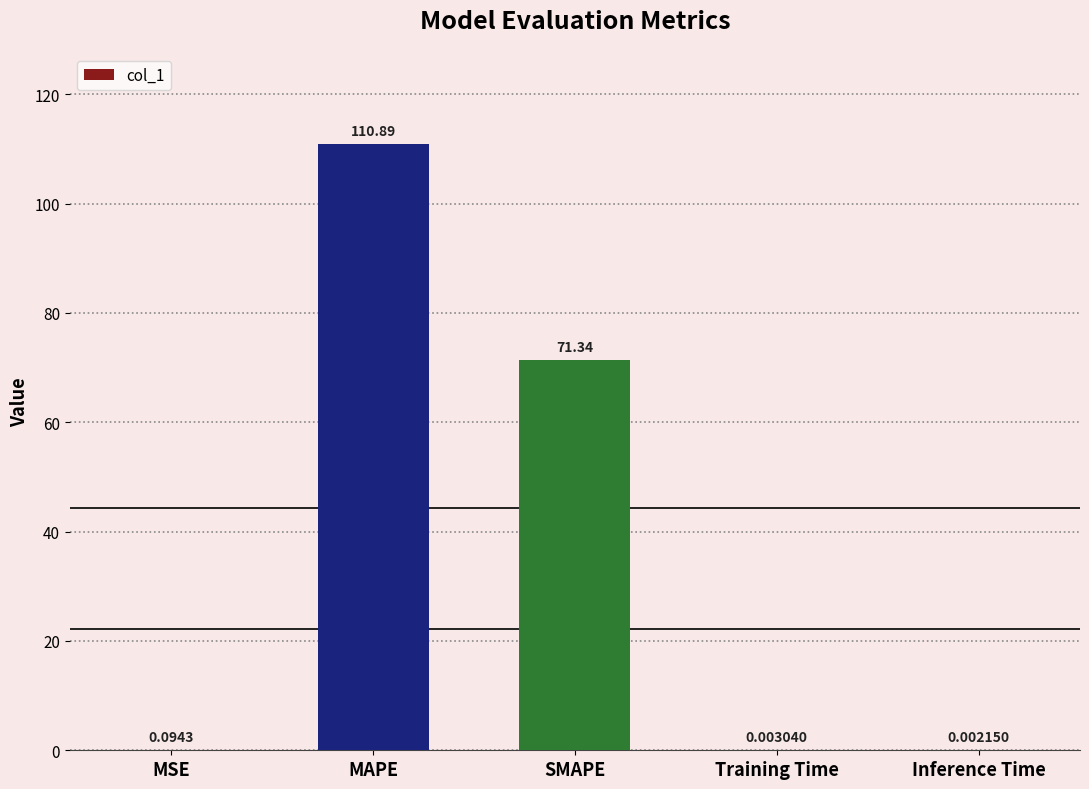

What is the average value?

36.5